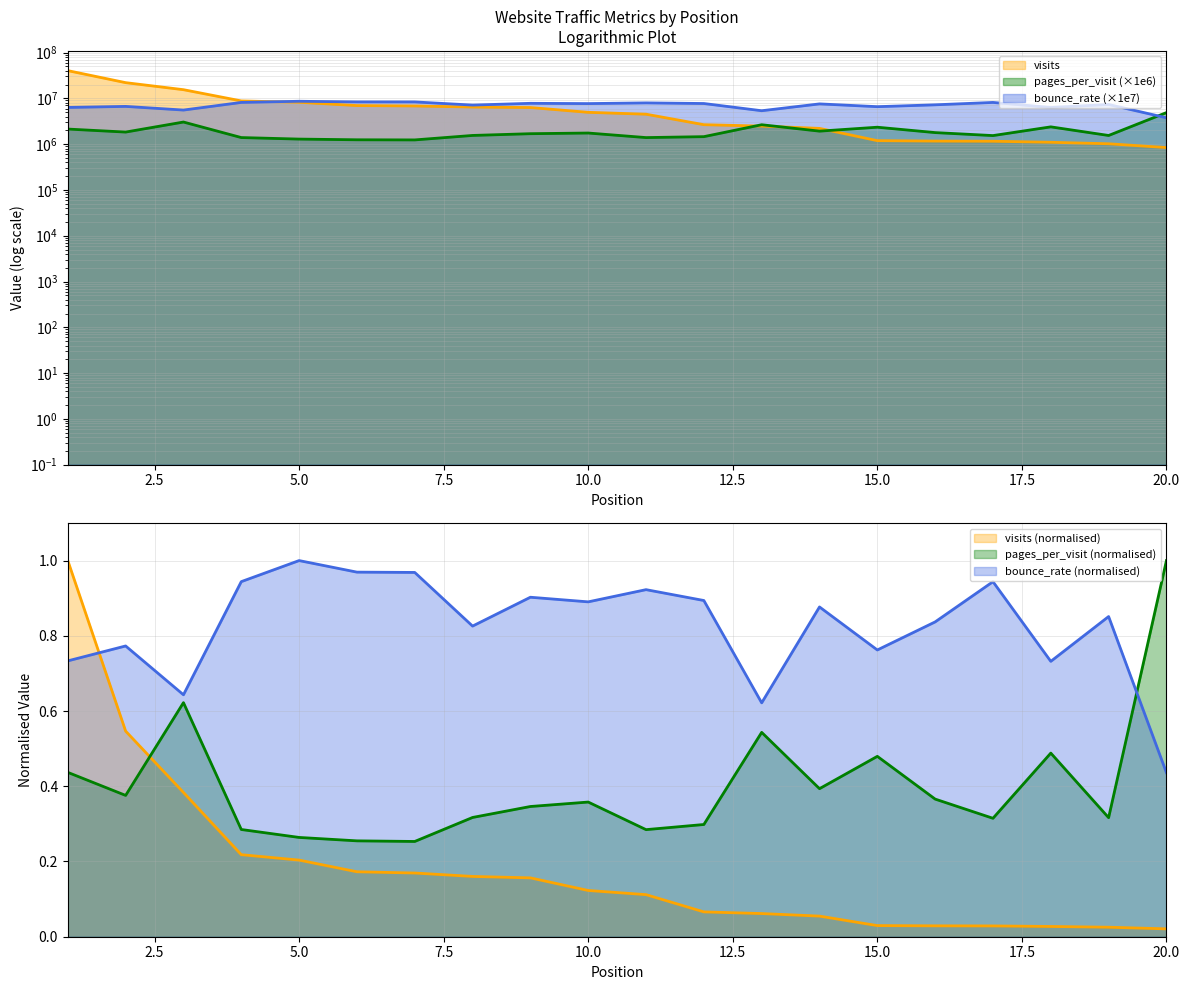

Where is the first local maximum for bounce_rate?

2